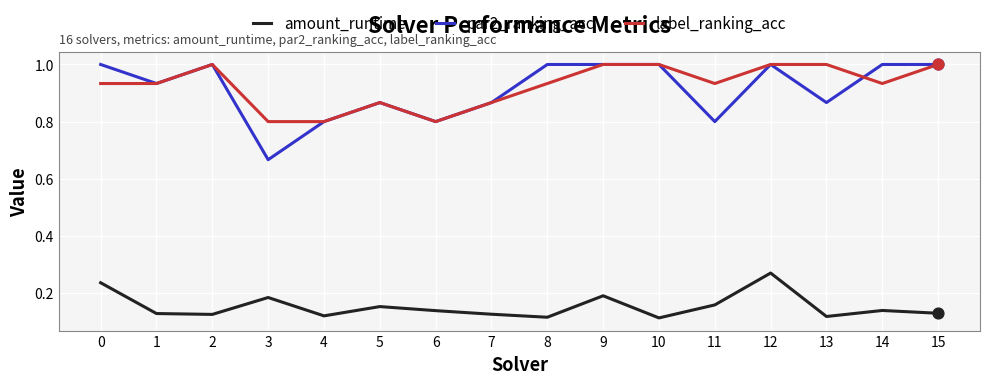

At which category is the sum across all series the highest?

12